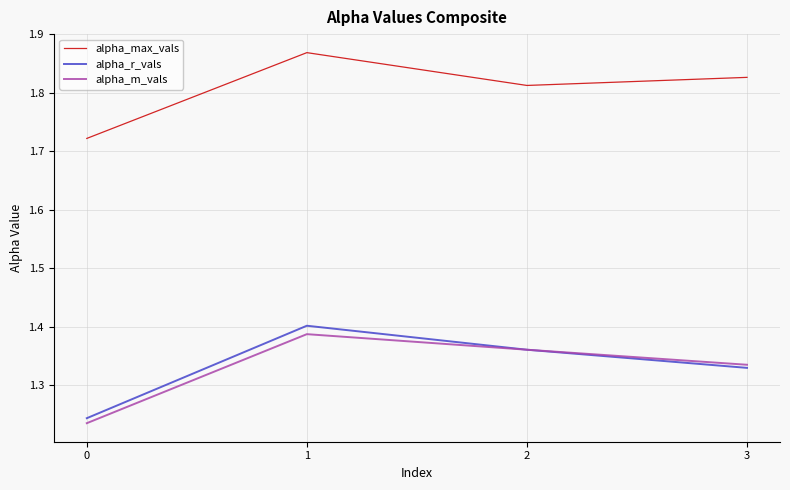

How many lines are shown in the chart?

3